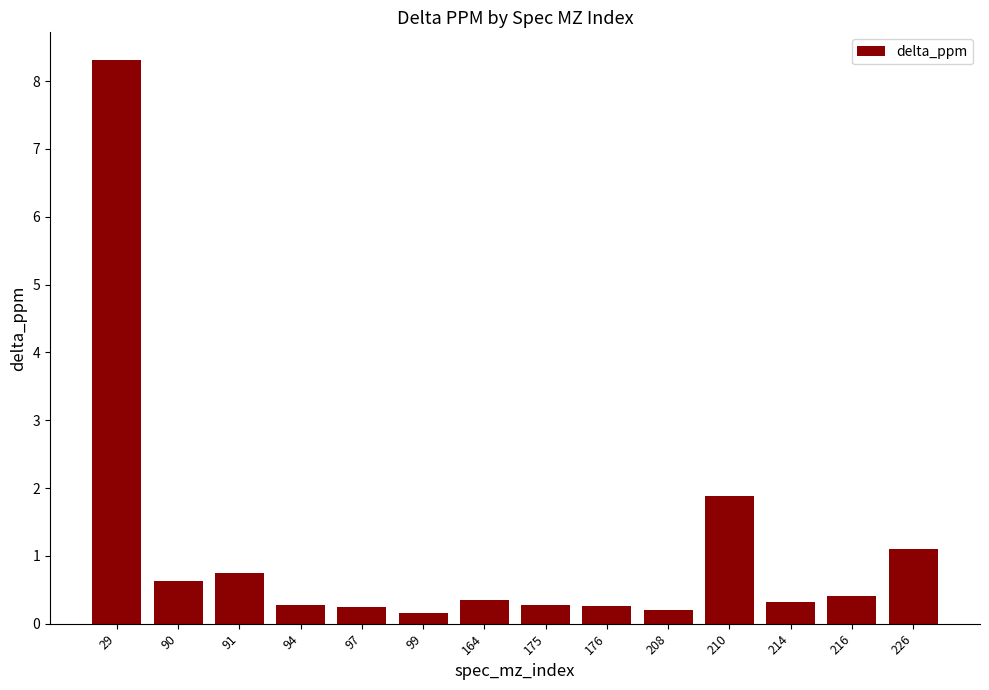

At which category does the chart reach its peak across all series?

29